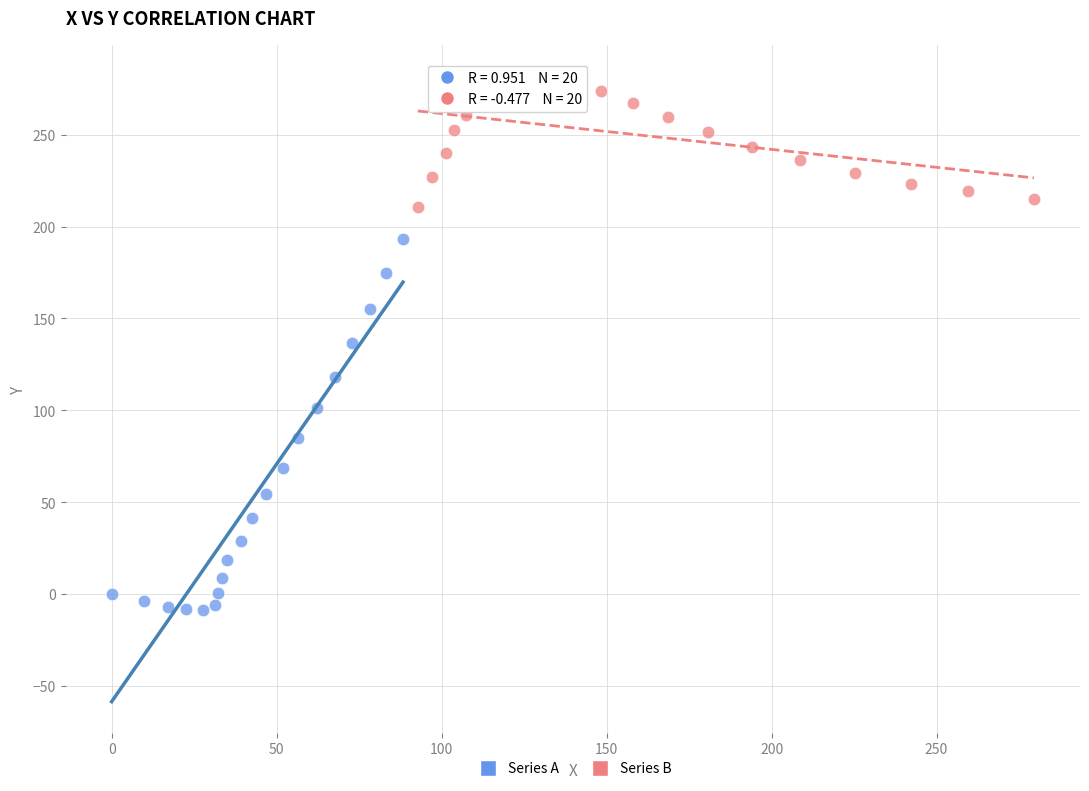

Which series contains the lowest Y value?

Series A